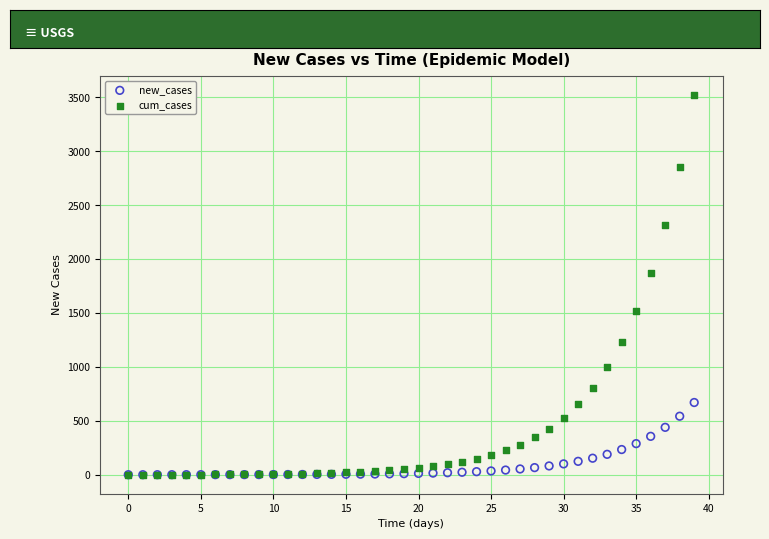

What are all the series names shown in the legend?

new_cases, cum_cases